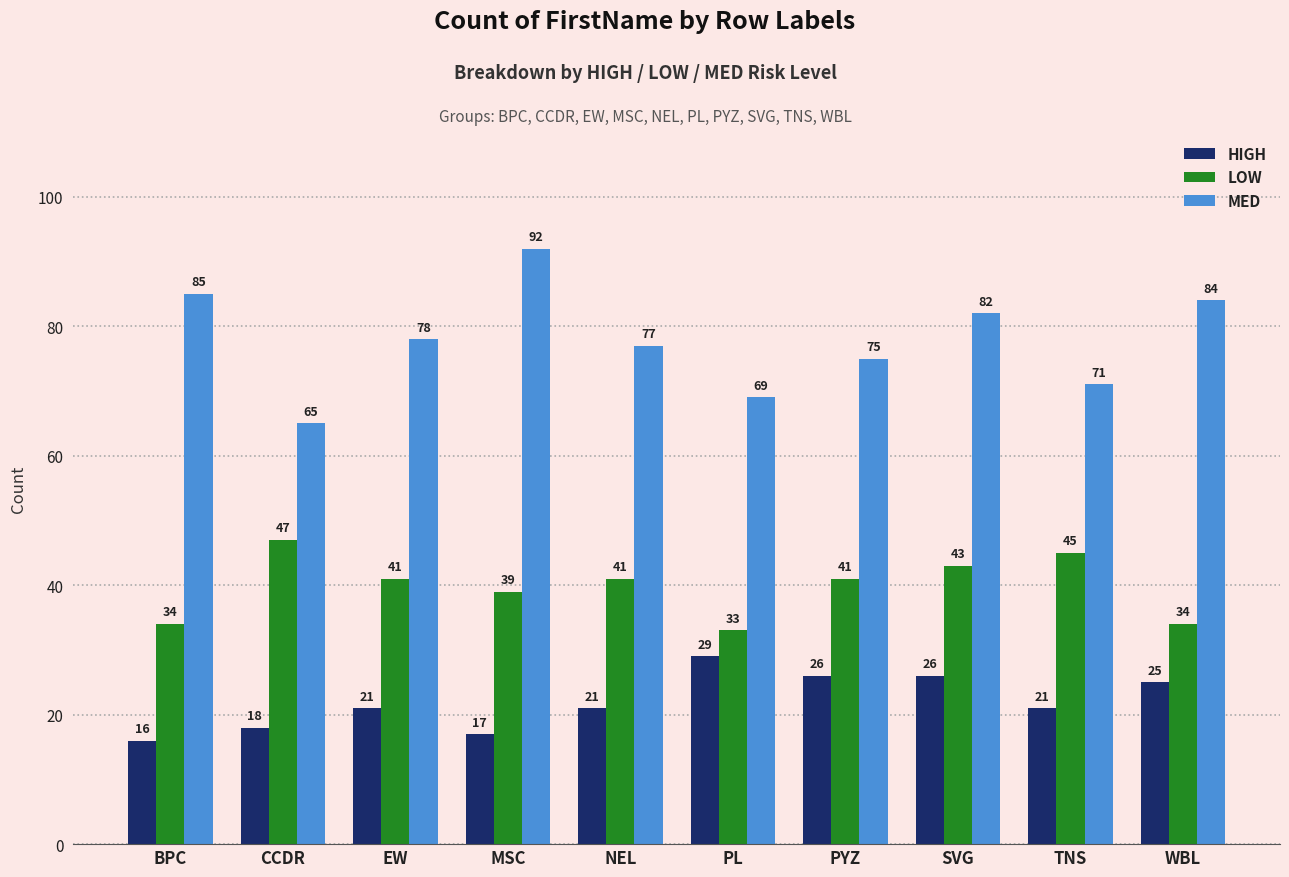

Count the number of categories in the chart.

10